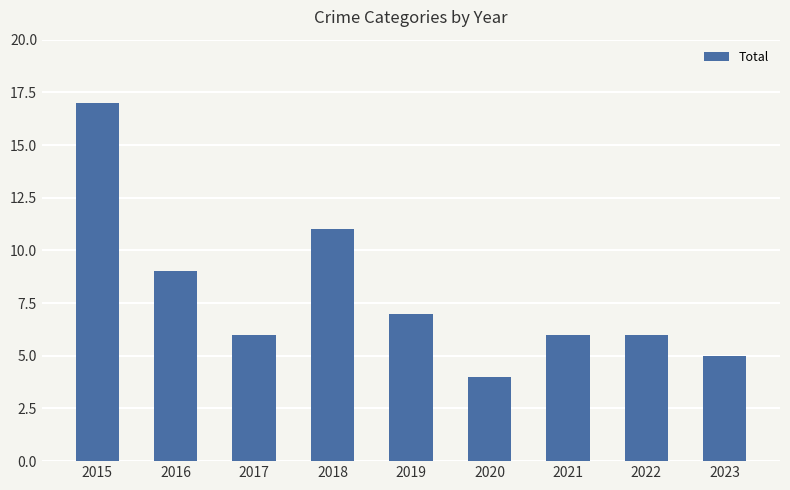

Reading right to left, extract all data points from this chart.

5	6	6	4	7	11	6	9	17